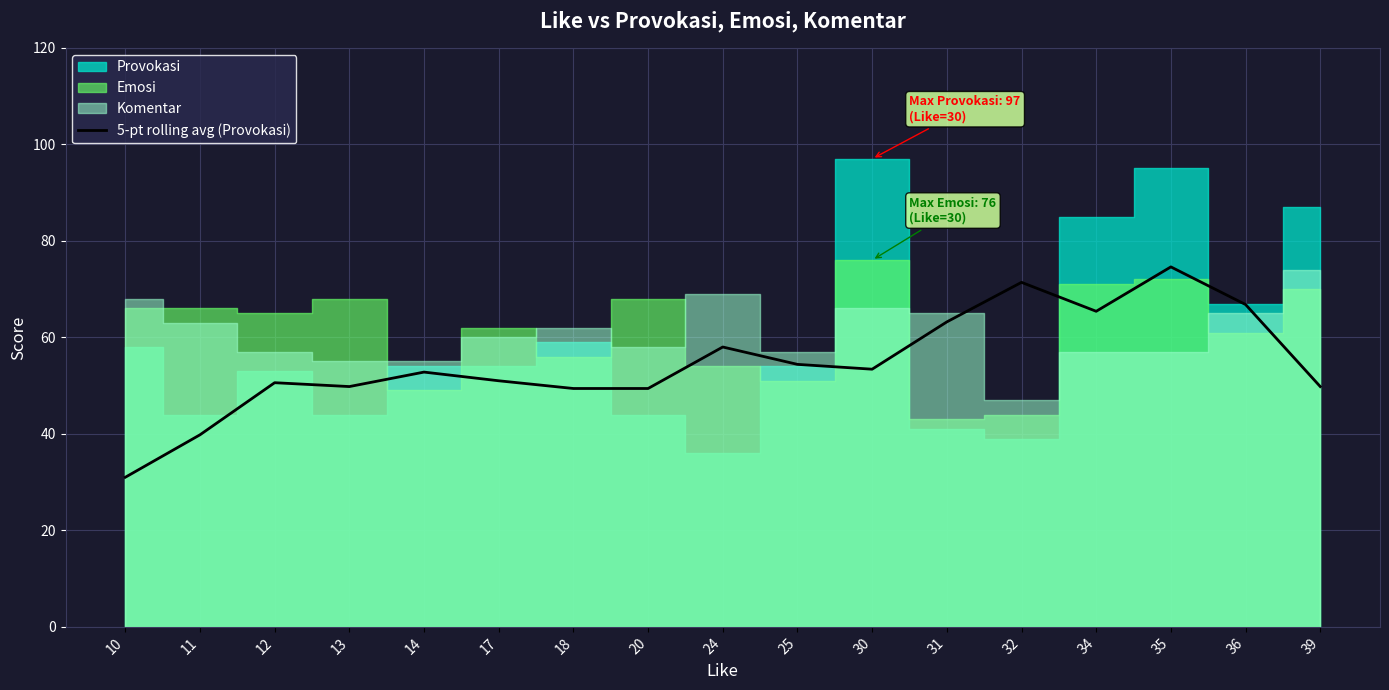

Reading right to left, transcribe all the data shown in this chart.

49.8	66.8	74.6	65.4	71.4	63.2	53.4	54.4	58.0	49.4	49.4	51.0	52.8	49.8	50.6	39.8	31.0